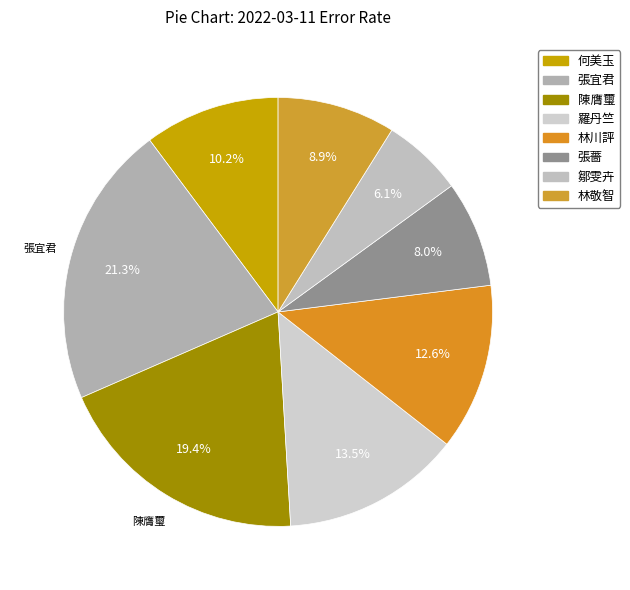

Count the number of slices in the pie.

8